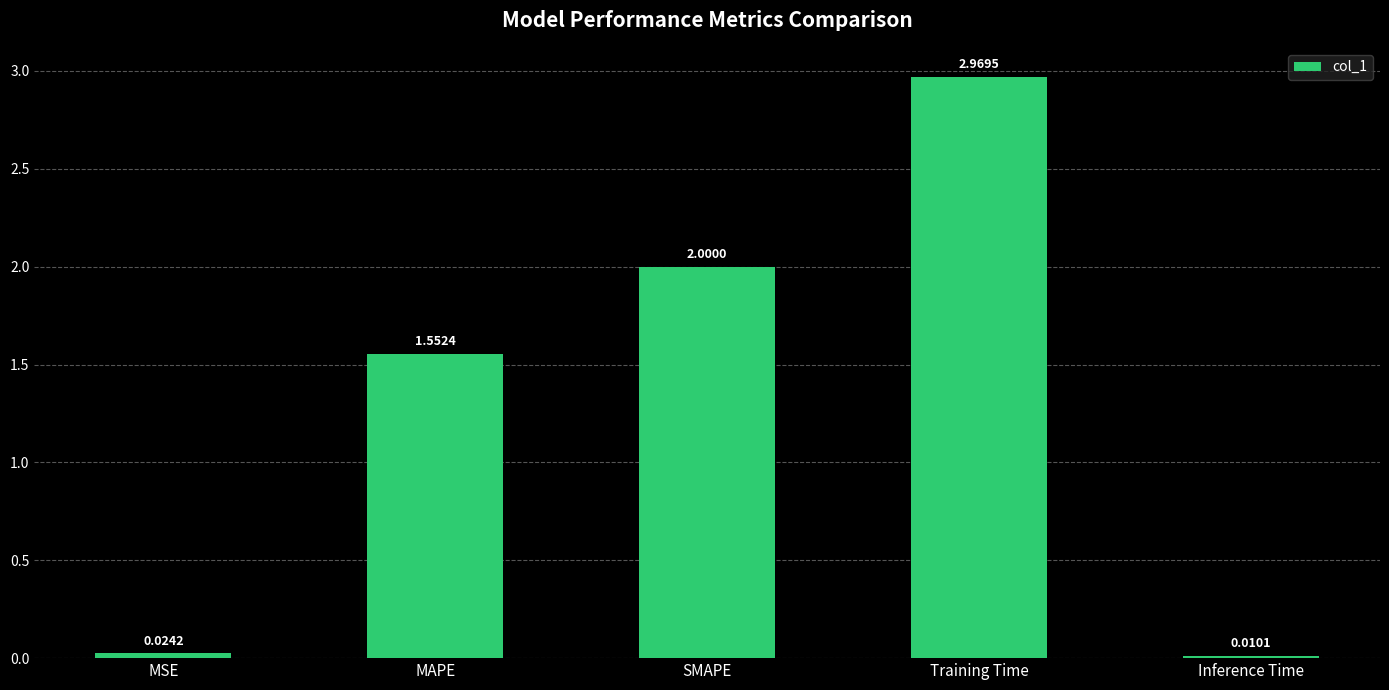

How many series are shown in this chart?

1